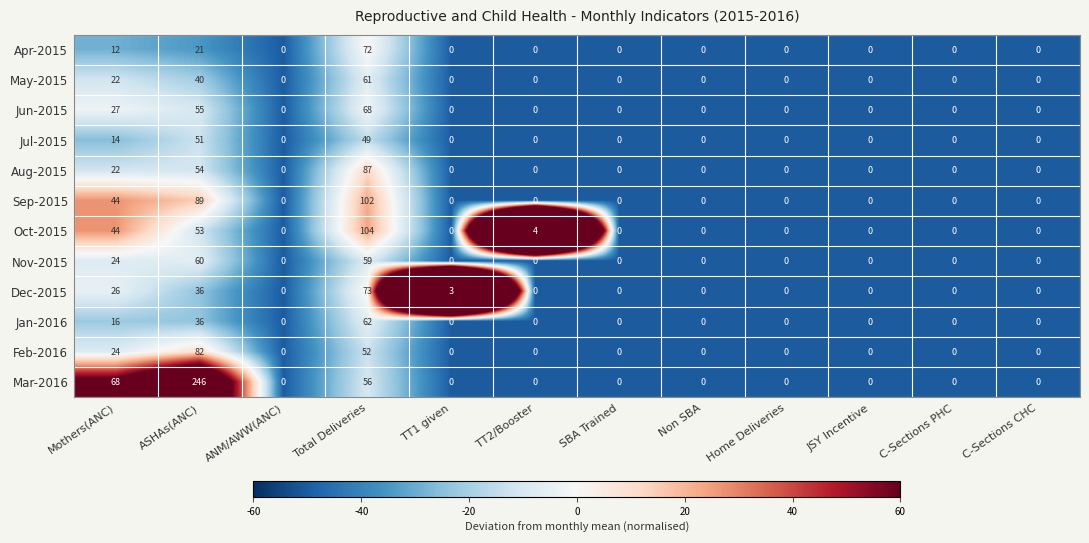

List the series in order of their peak value, lowest first.

Jul-2015, Nov-2015, May-2015, Jan-2016, Jun-2015, Apr-2015, Dec-2015, Feb-2016, Aug-2015, Sep-2015, Oct-2015, Mar-2016